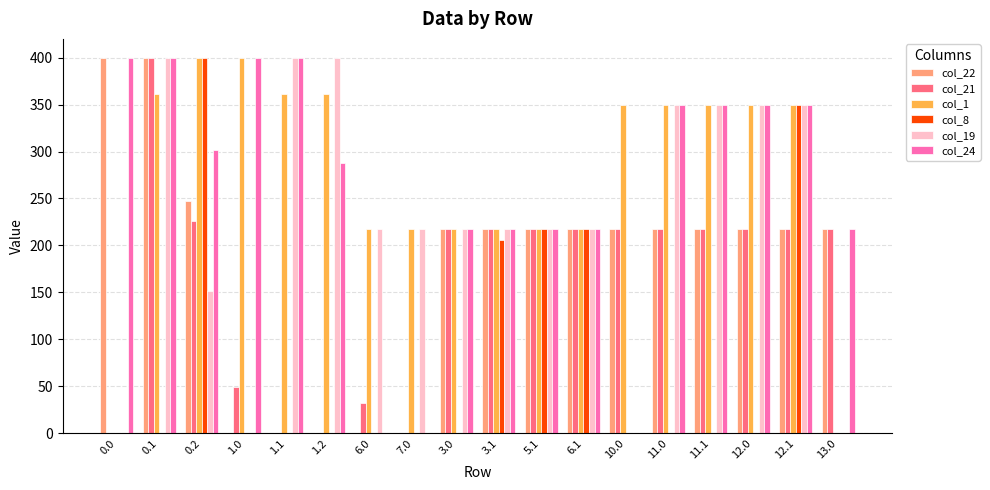

What is the sum of the col_19 values at 6.1 and 0.1?

617.0